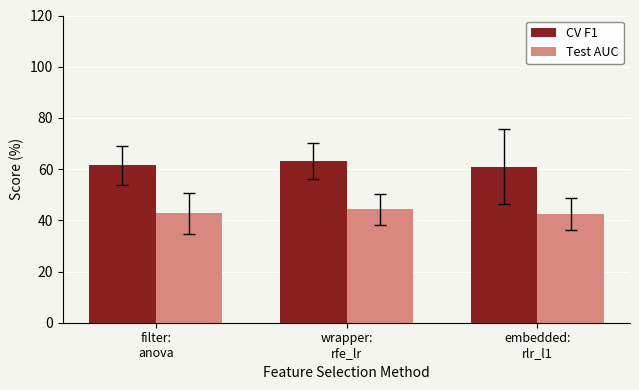

What is the lowest value of the CV F1 series?

60.9